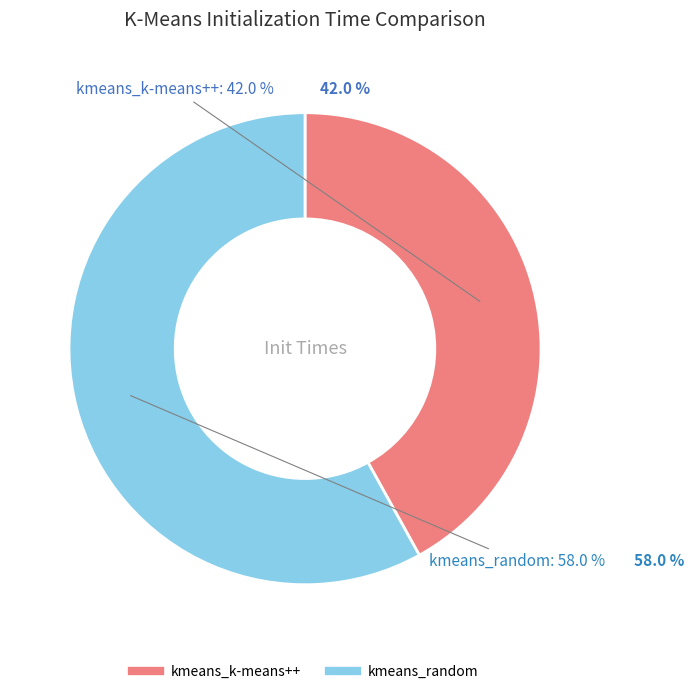

How many slices are in this pie chart?

2